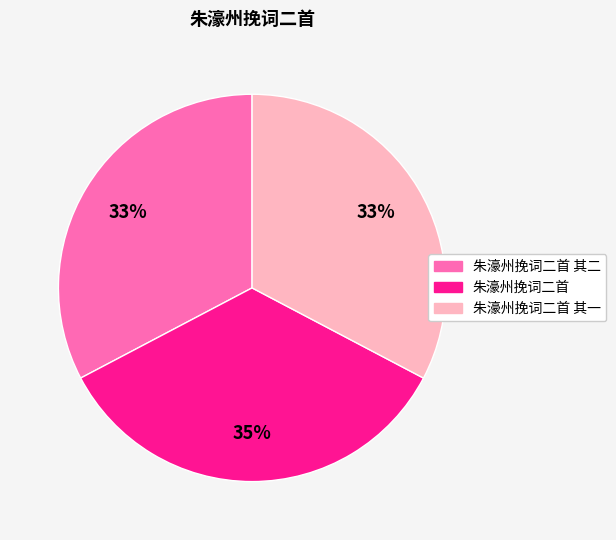

Is it true that 朱濠州挽词二首 其二 is 33% of the pie?

True